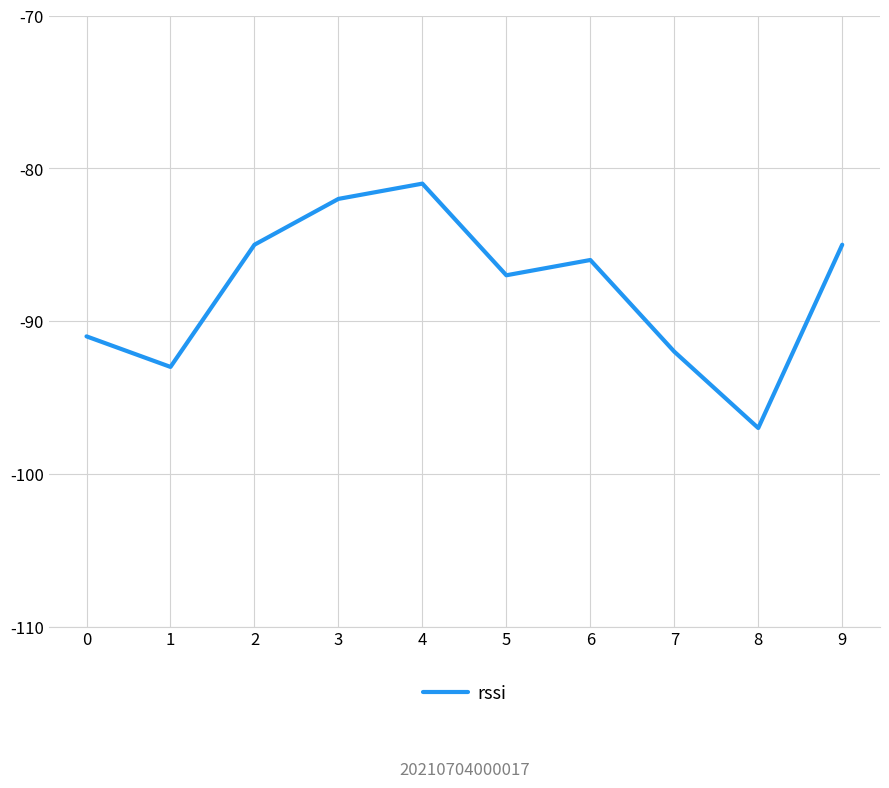

What is the minimum value shown in the chart?

-97